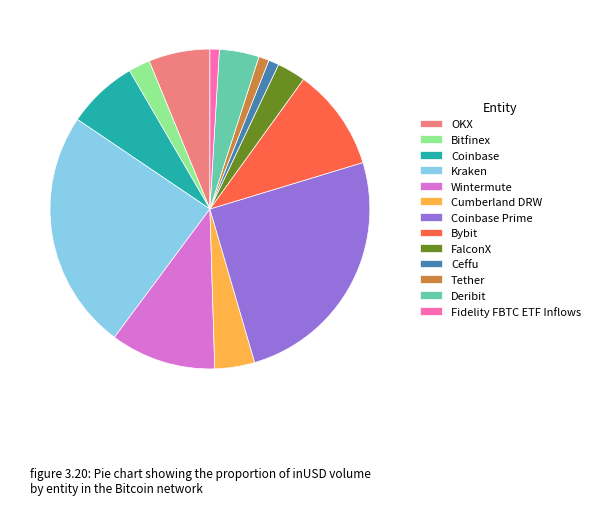

What is the ratio of the value at Coinbase to the value at FalconX?

2.5